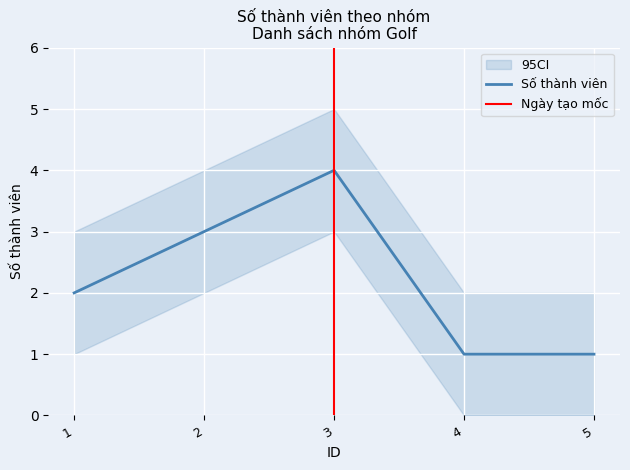

At which category does the data reach its first local peak?

3